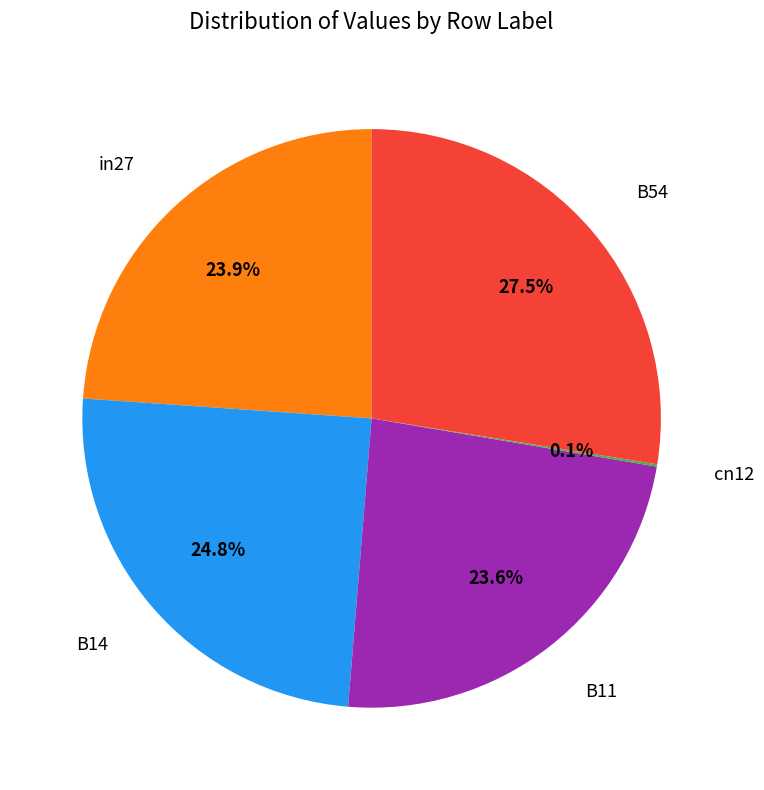

Does any single category account for the majority?

No